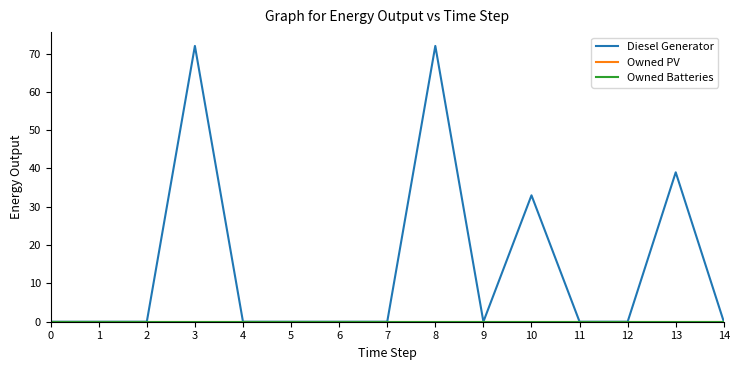

Is it true that Diesel Generator equals 41 at 3?

False